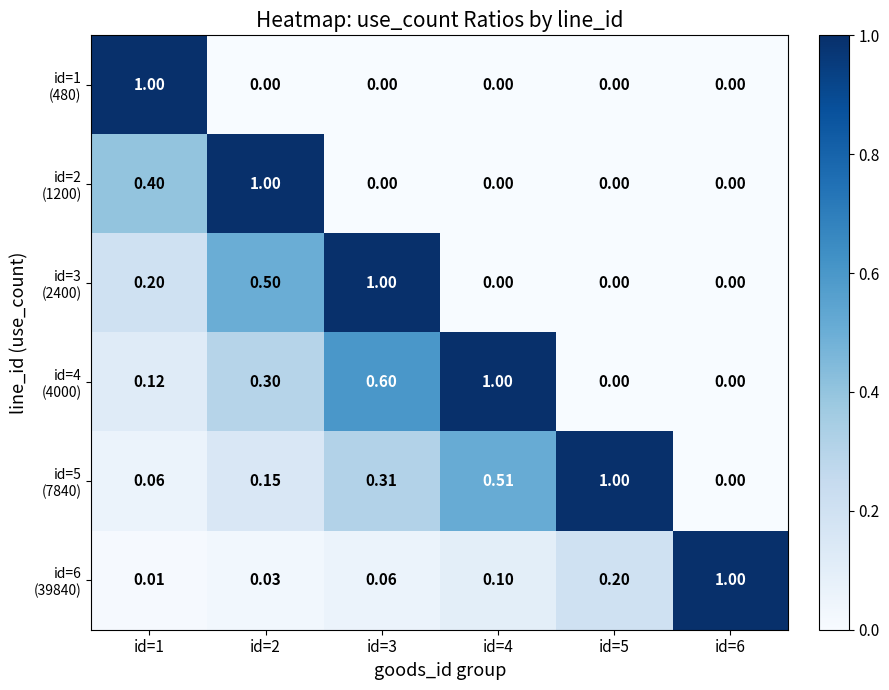

Count the number of data series in this chart.

6